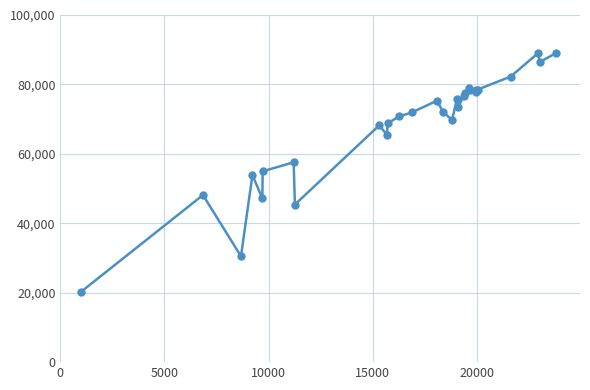

What is the minimum value shown in the chart?

20183